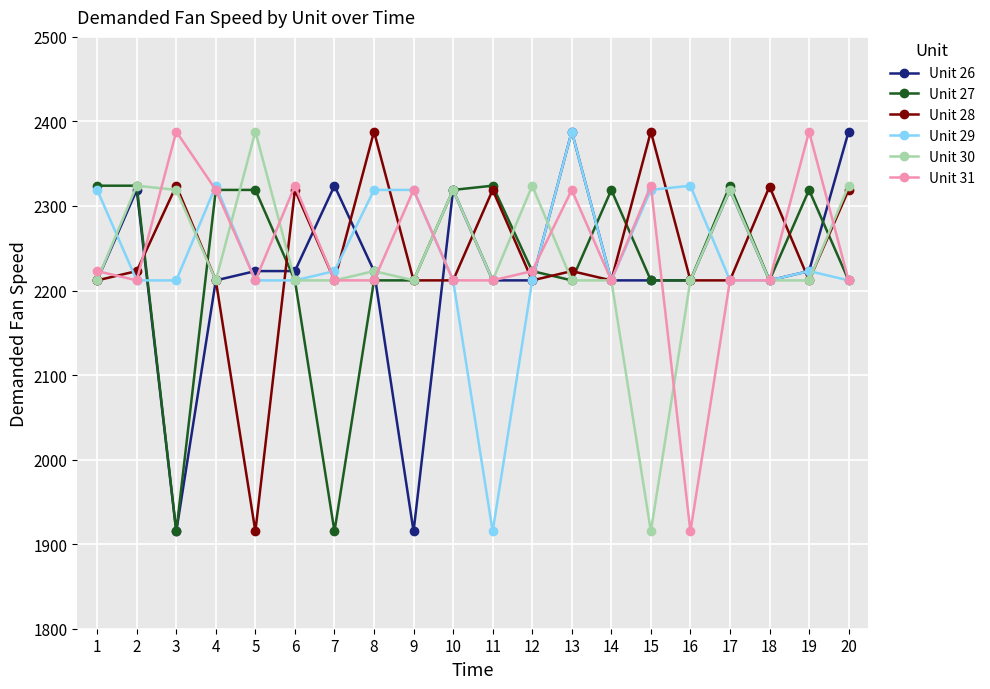

Between 8 and 12, which series saw the biggest shift?

Unit 28